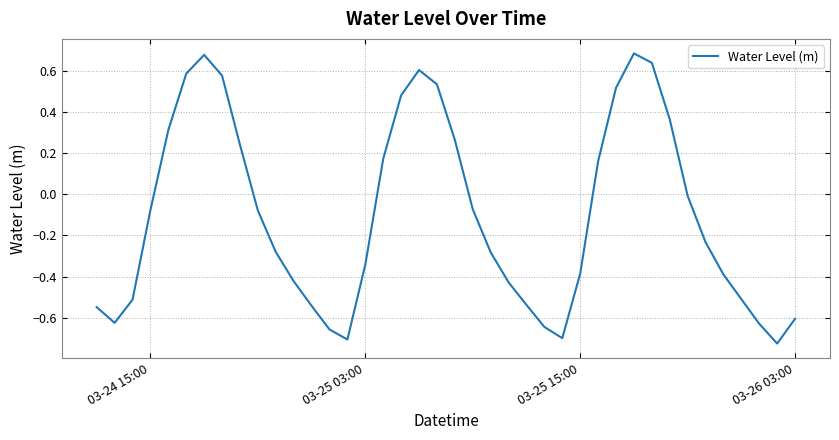

How many lines are shown in the chart?

1